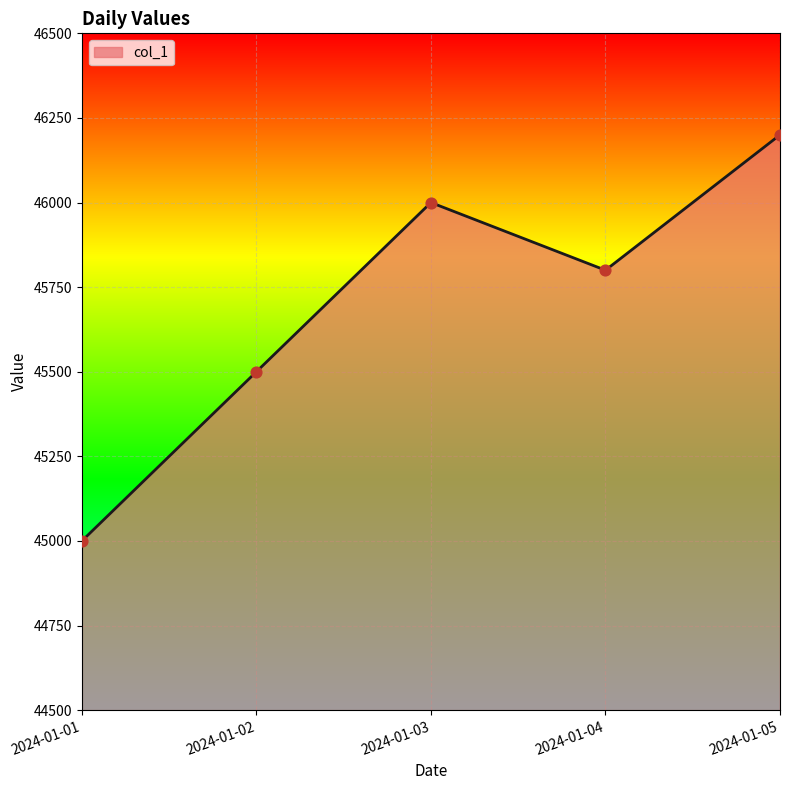

Which has a higher value, 2024-01-03 or 2024-01-04?

2024-01-03